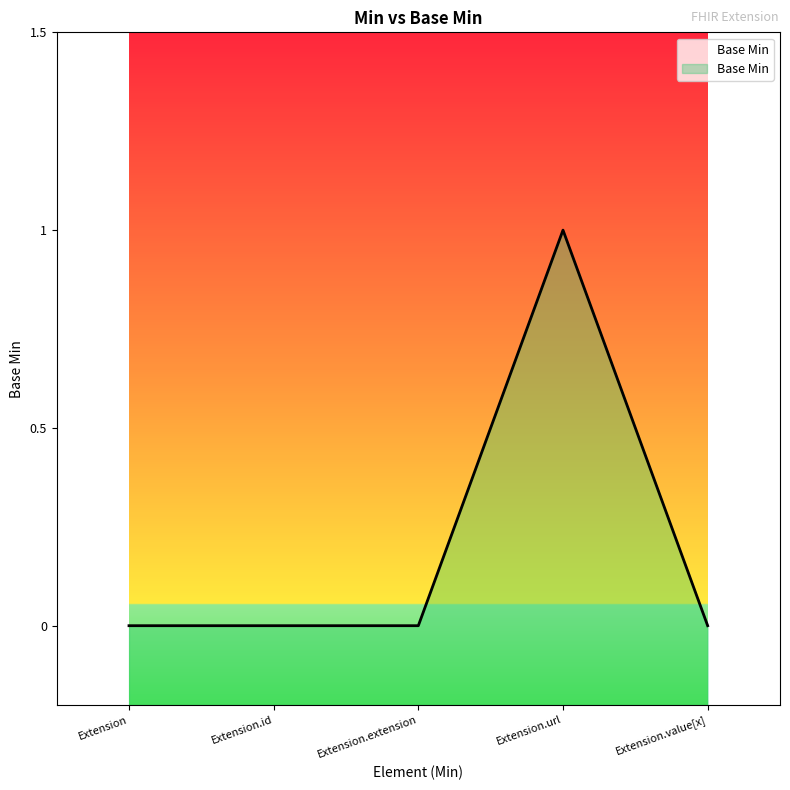

What is the label of the 2nd point from the right?

Extension.url